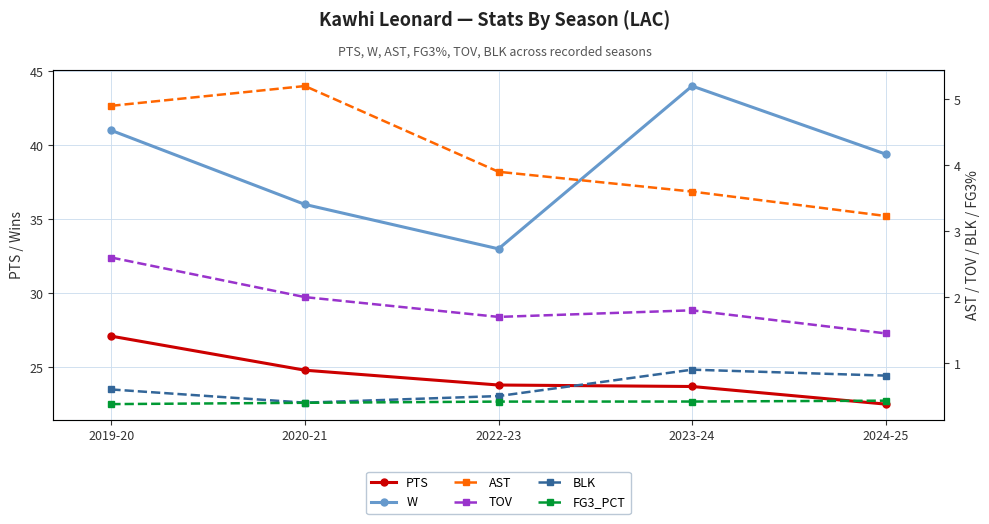

The BLK series shows 1.3 at 2024-25. True or false?

False